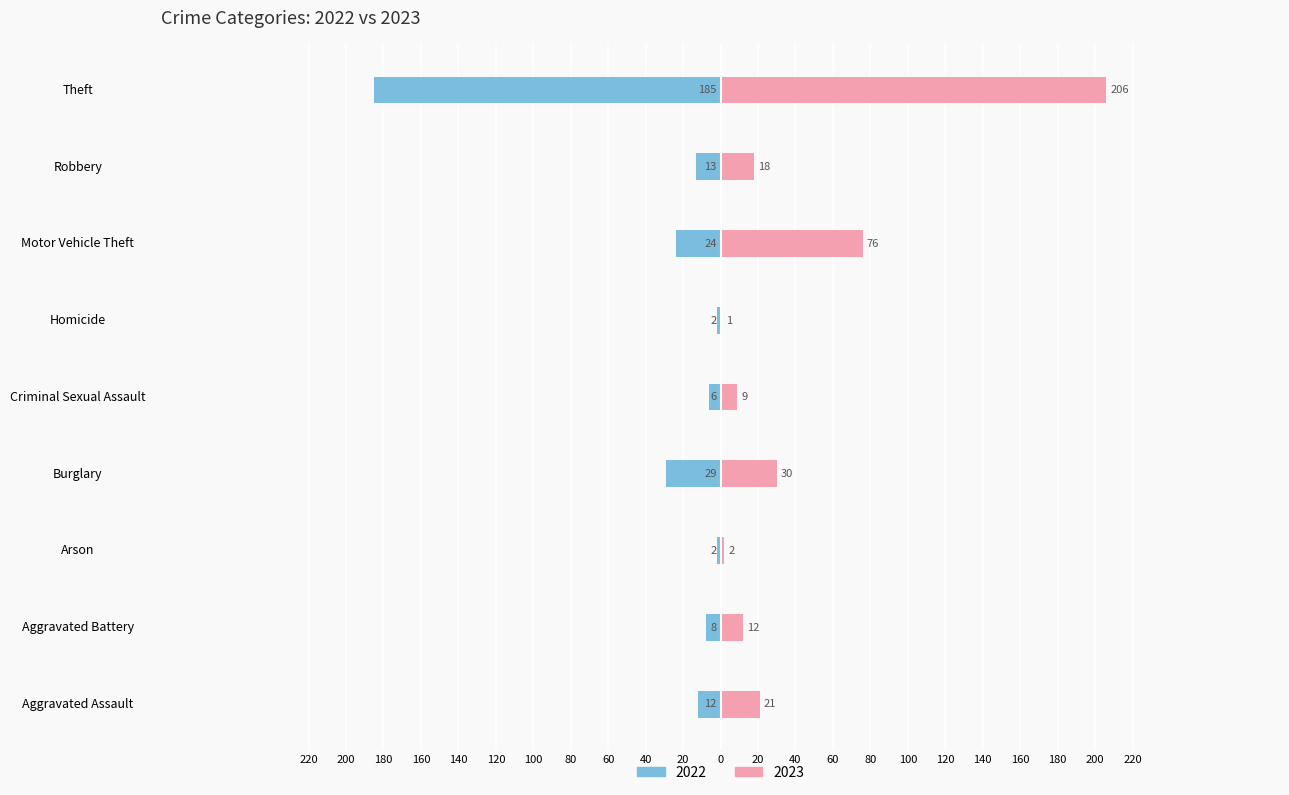

How many distinct data groups are displayed?

2